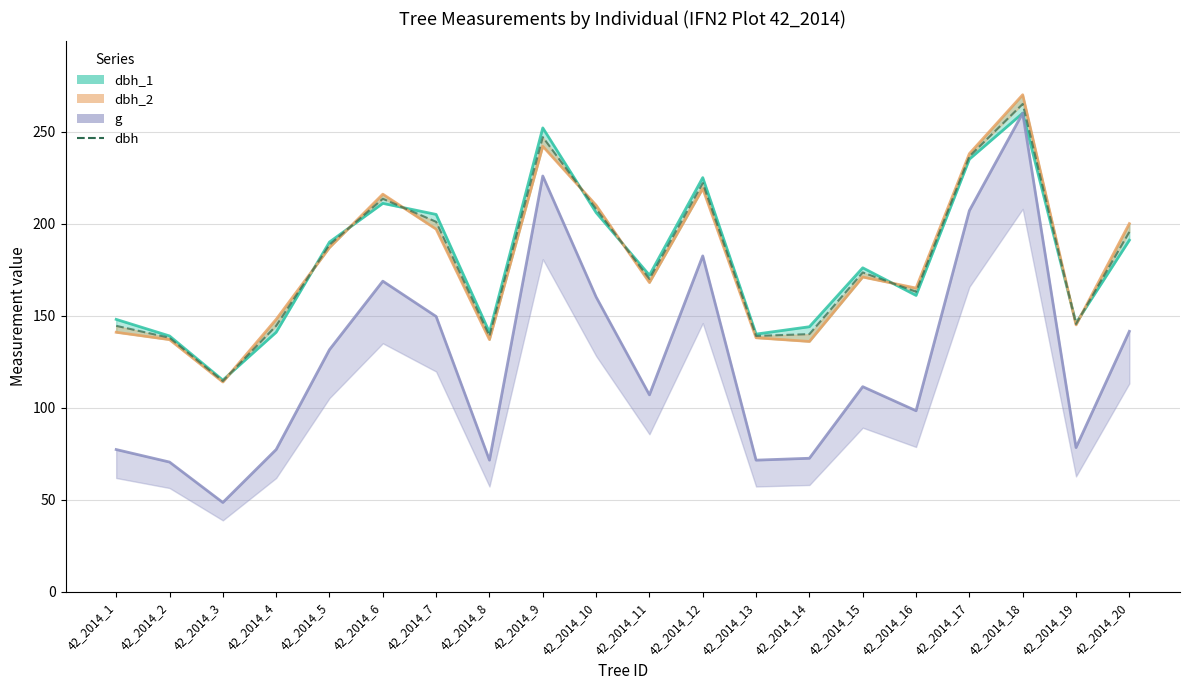

What is the value of the 10th point from the left?

208.0